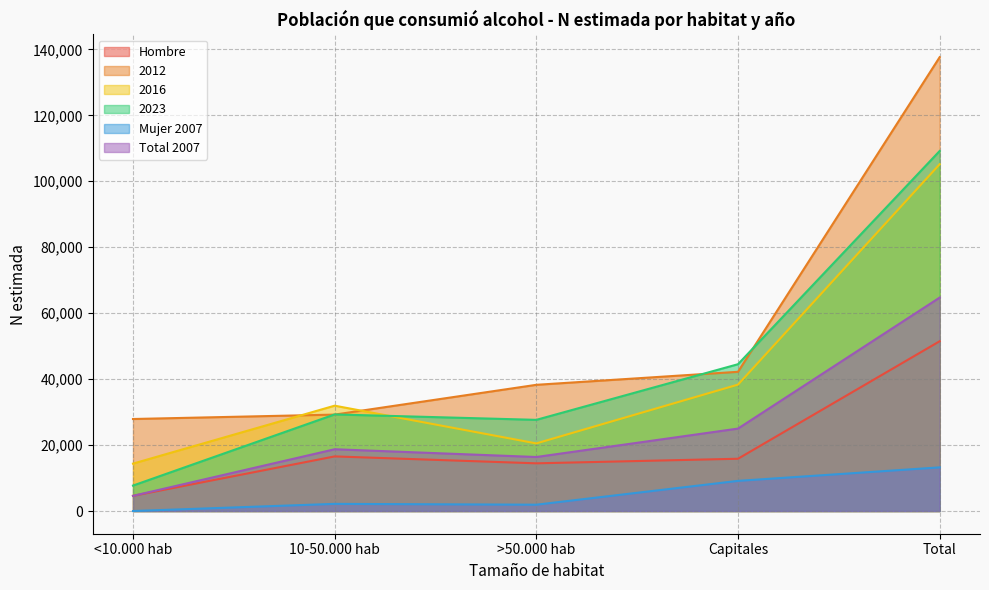

In 2016, how many points are lower than both neighbors (excluding endpoints)?

1